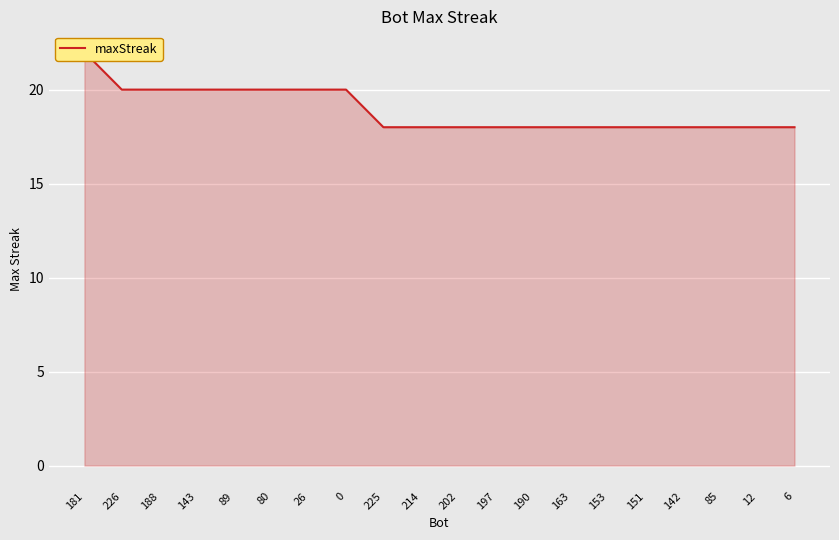

How many series are shown in this chart?

1